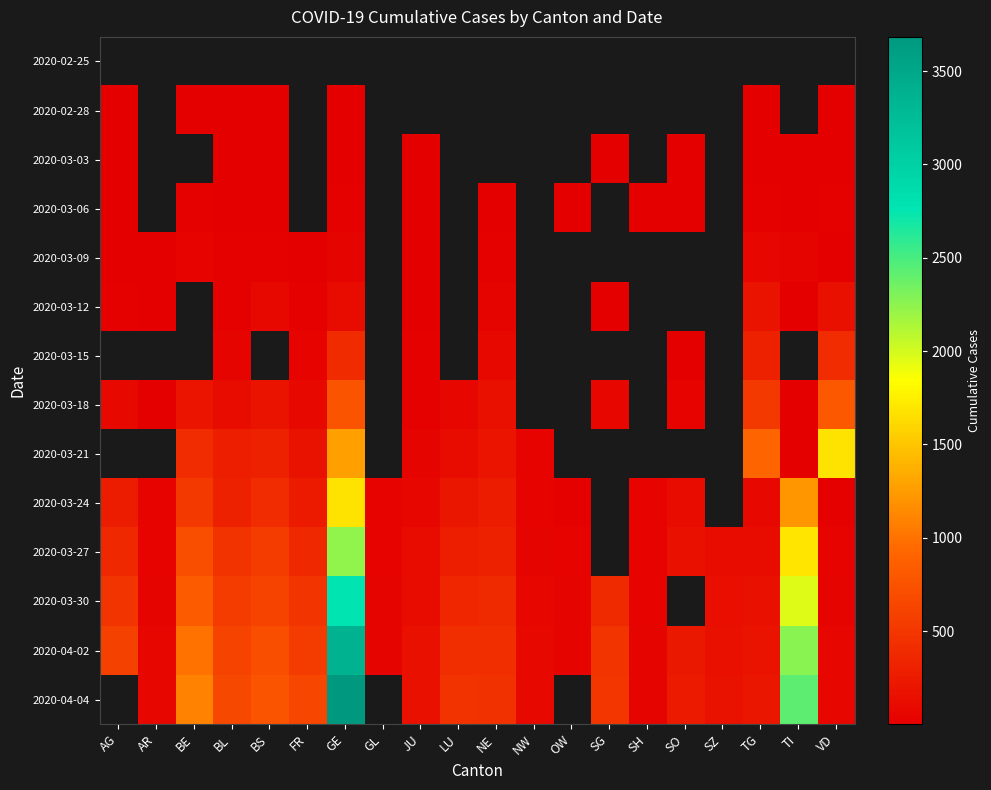

Count the number of data series in this chart.

14